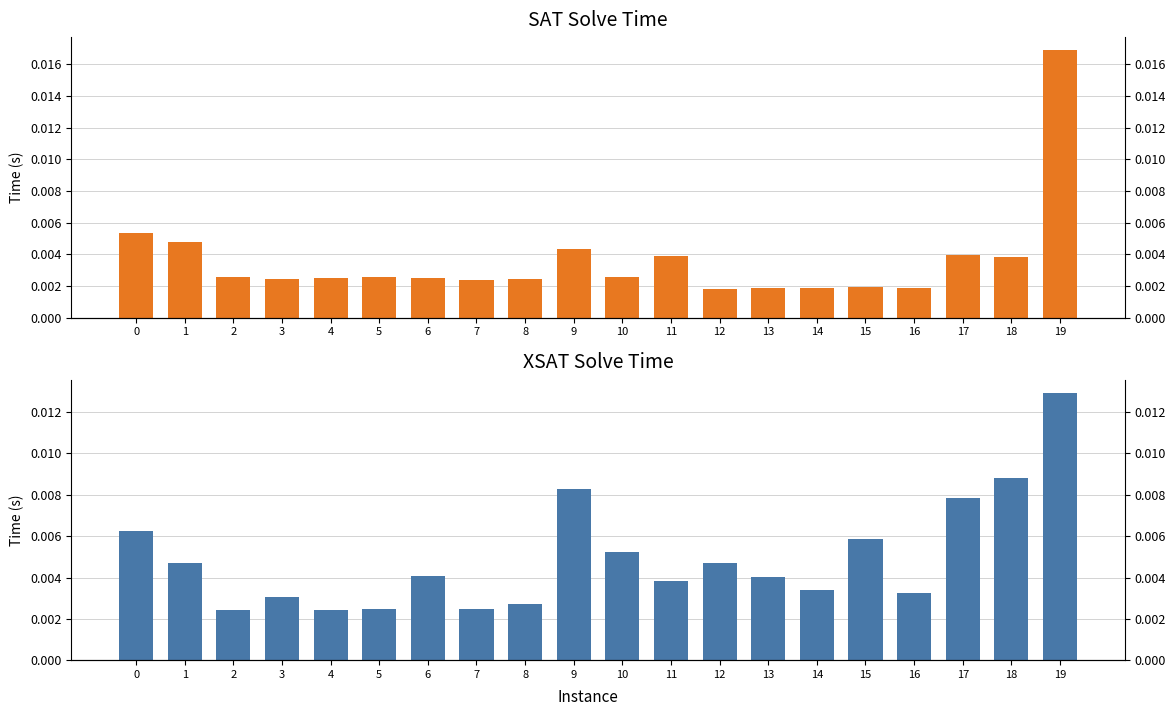

Is it true that xsat_time equals 0.0 at 3?

True